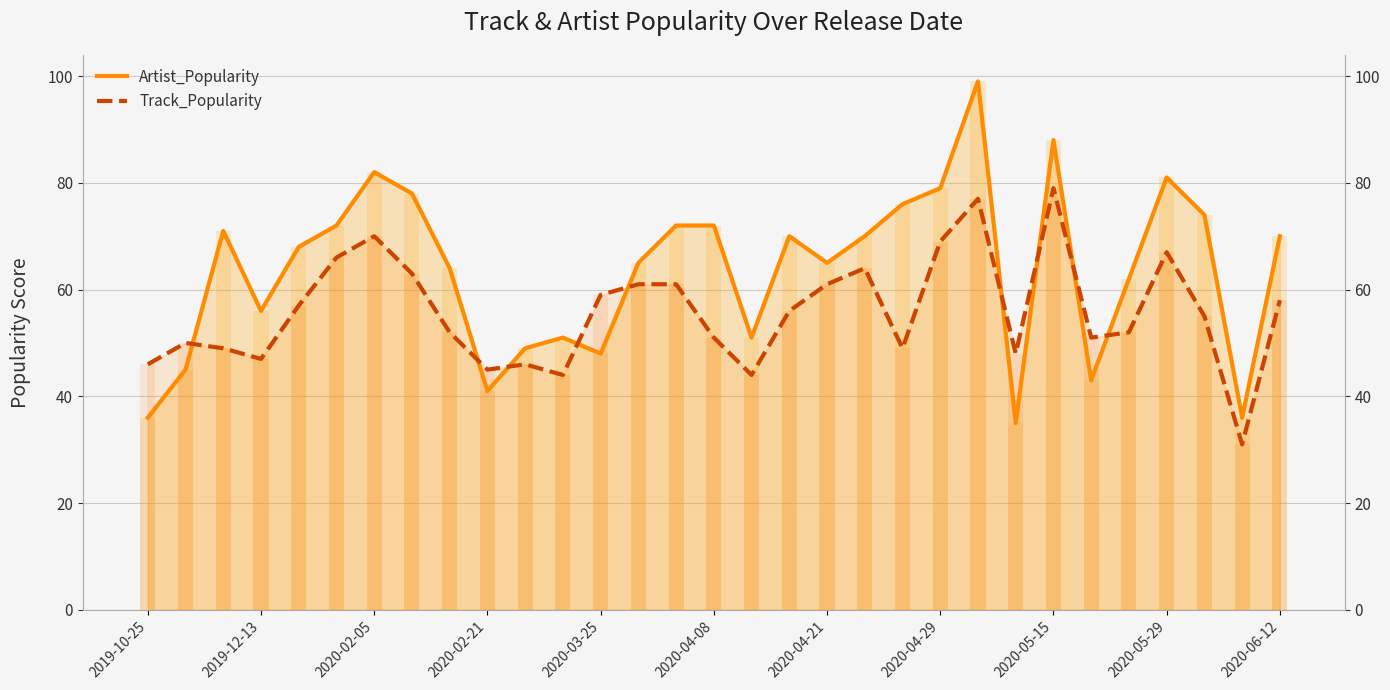

What is the highest value of the Track_Popularity series?

79